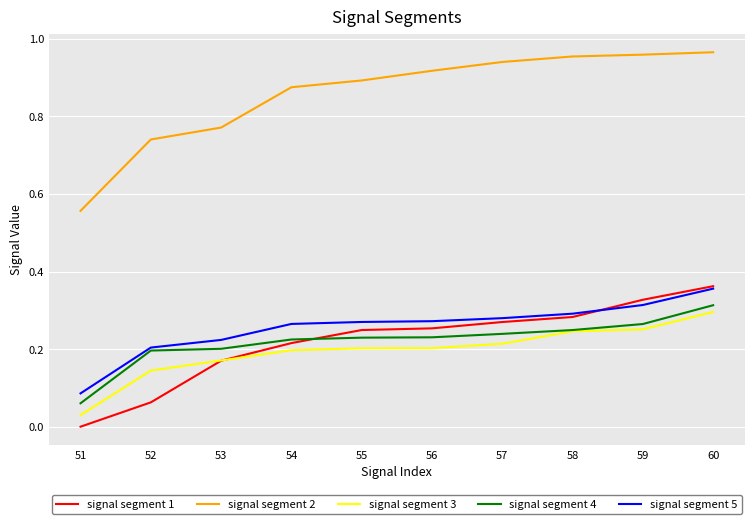

Which series has the largest range (max minus min)?

signal segment 2